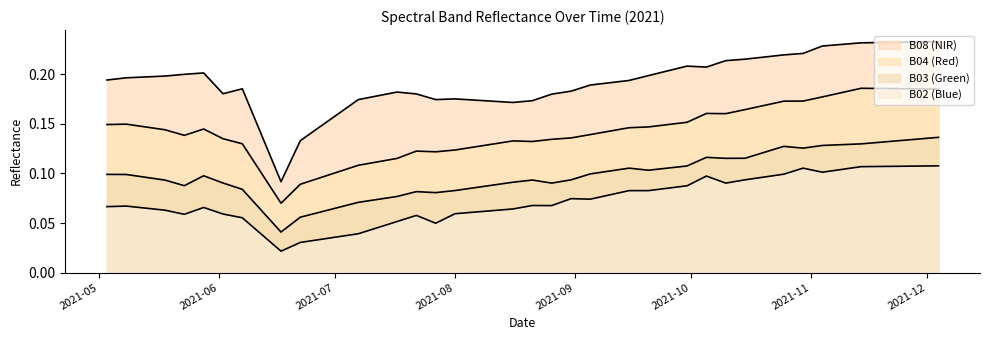

At which label is B08 closest to 0?

2021-06-17